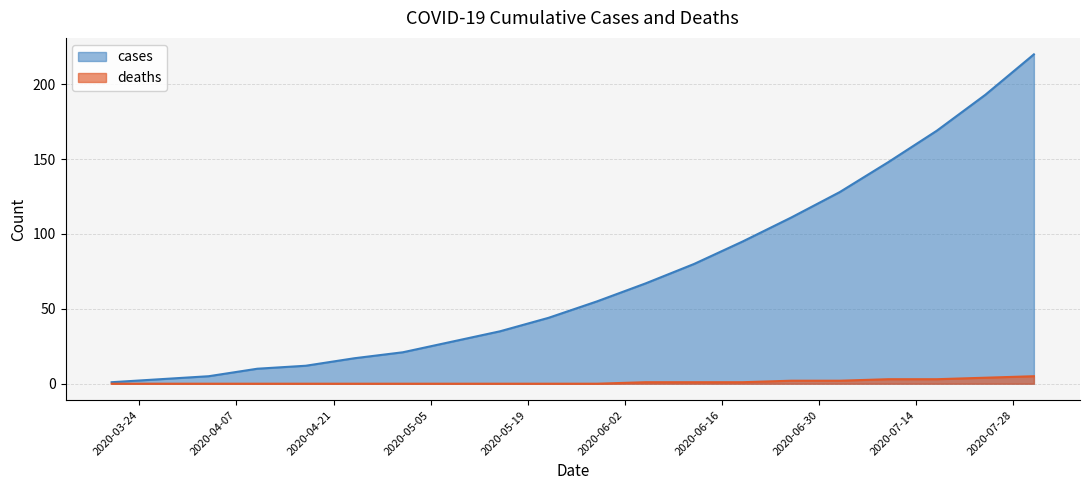

Does the chart have visible grid lines?

Yes